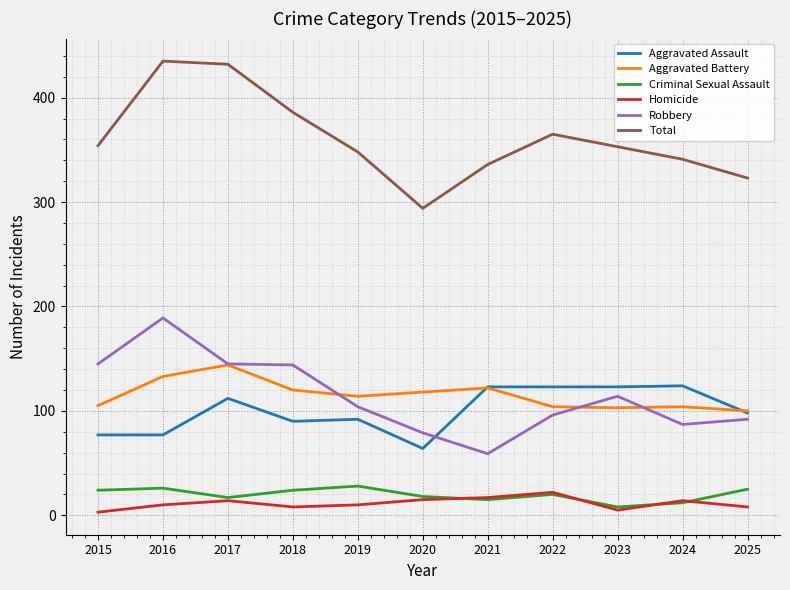

What is the average value of the Aggravated Assault series?

100